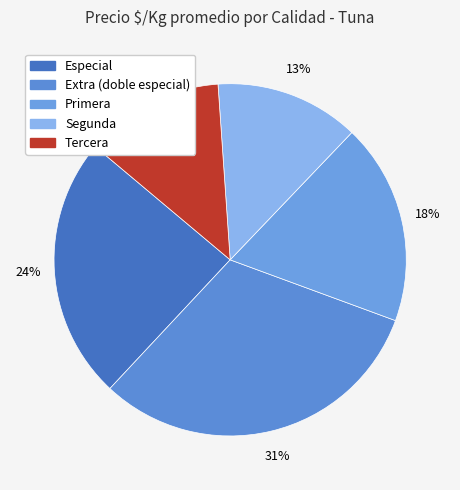

What percentage is the Tercera slice, to the nearest percent?

13%